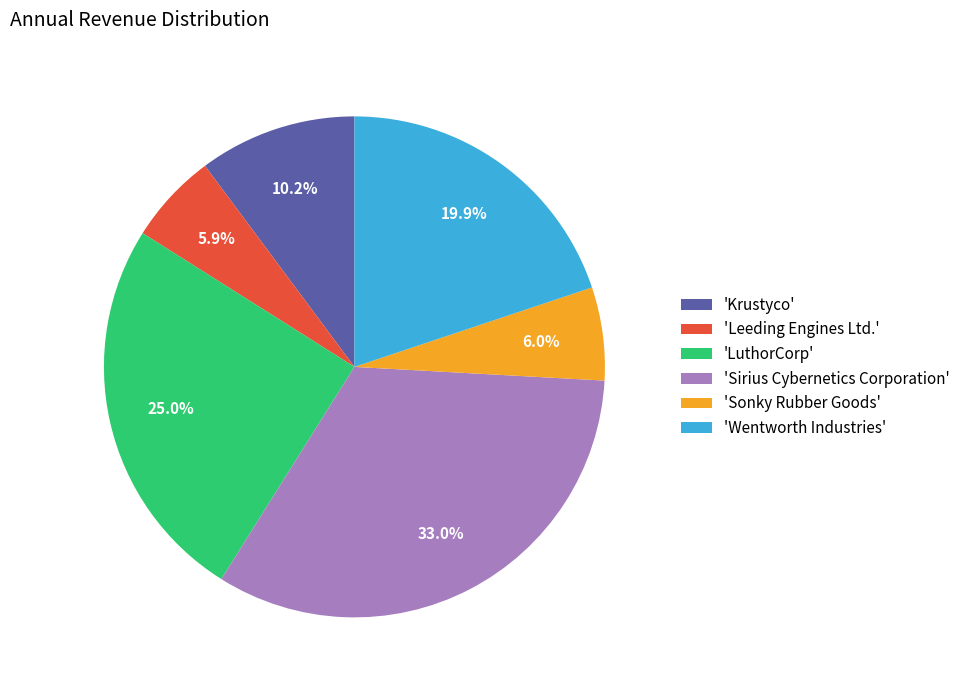

Is there any slice that represents more than half of the pie?

No